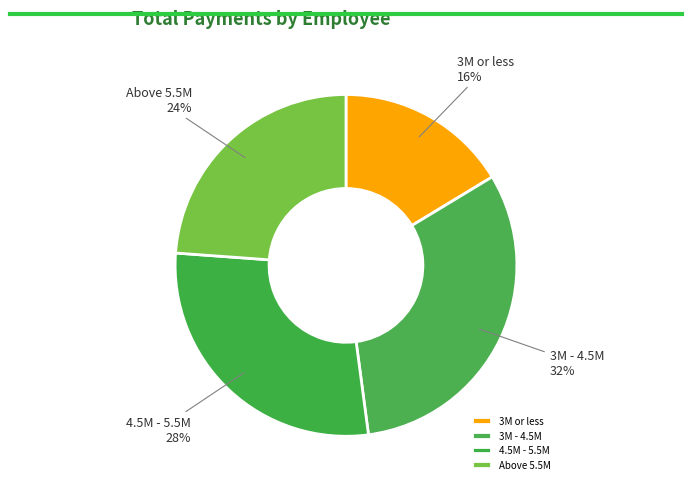

To the nearest percent, what is the average slice percentage?

25%